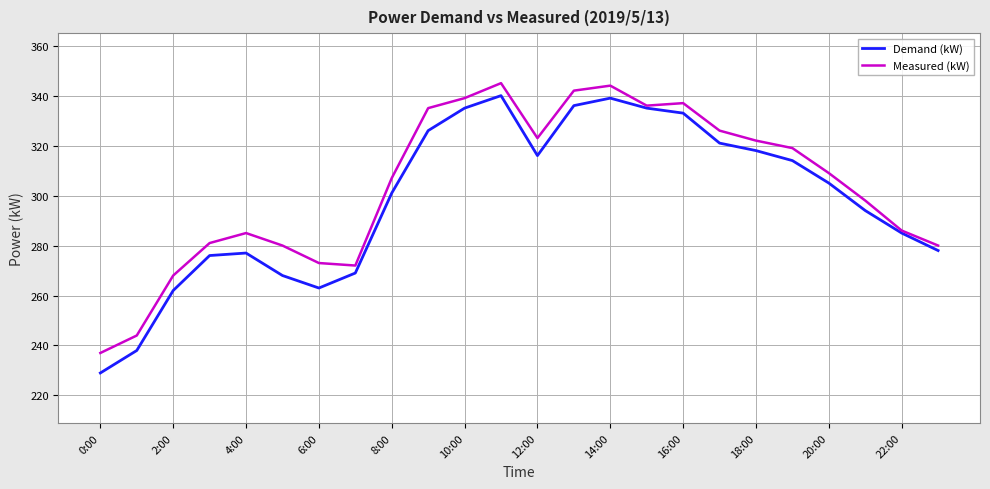

Which series has the largest range (max minus min)?

Demand (kW)